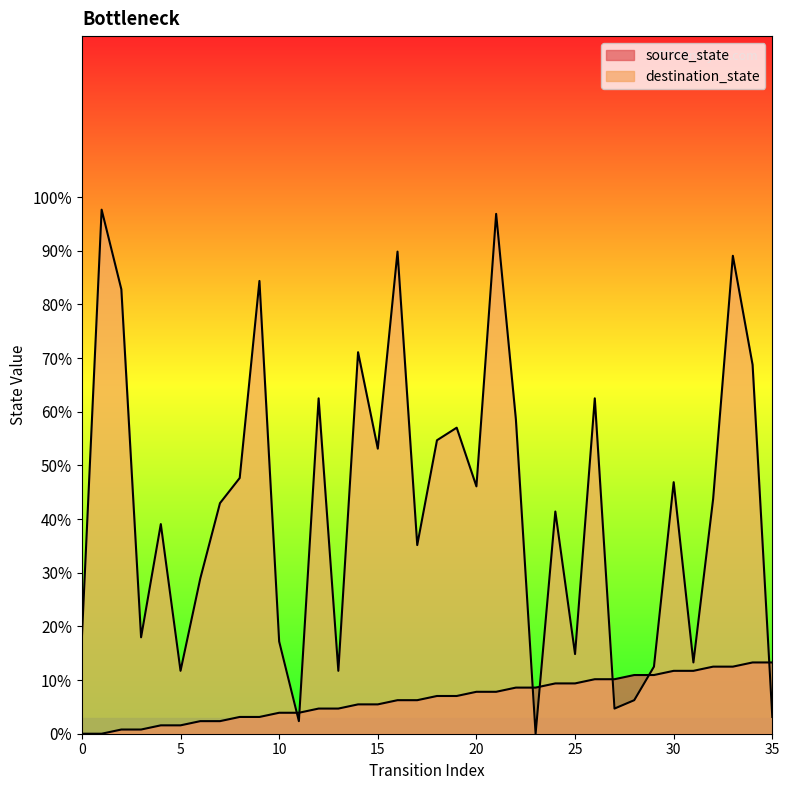

At which label is destination_state closest to 48?

8